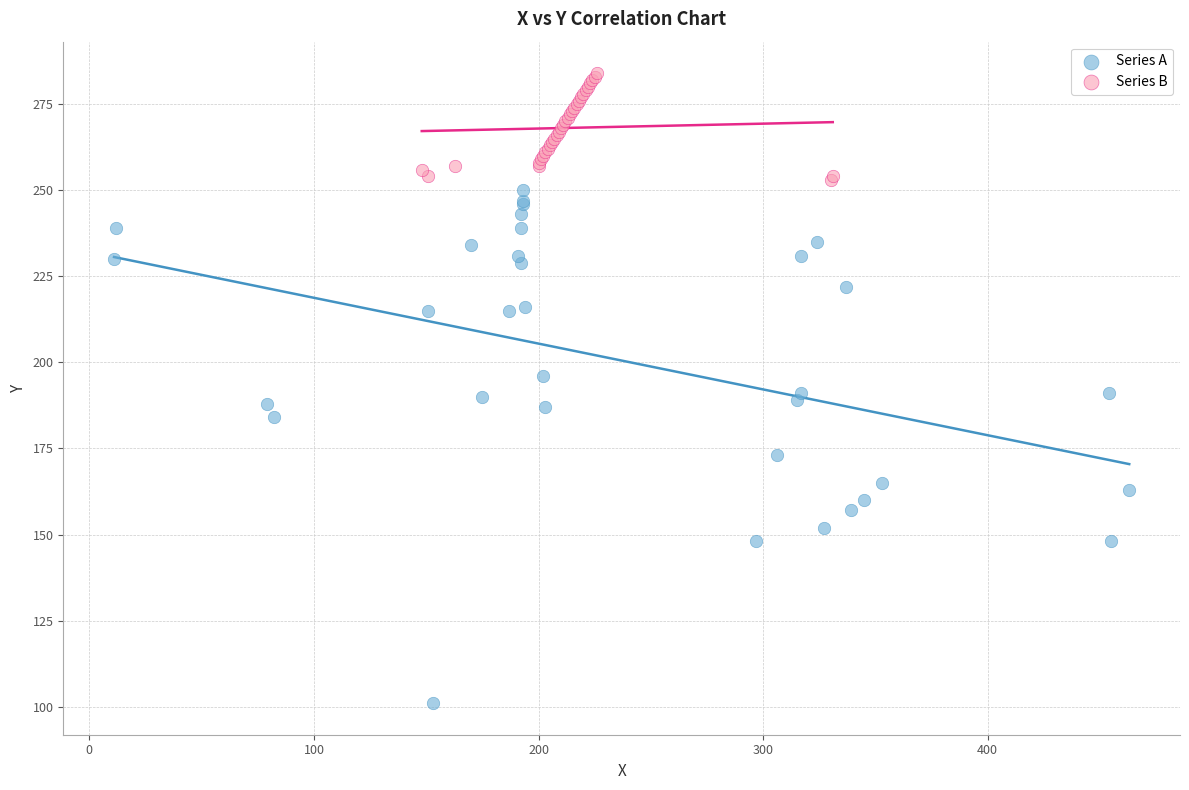

Which series contains the lowest Y value?

Series A